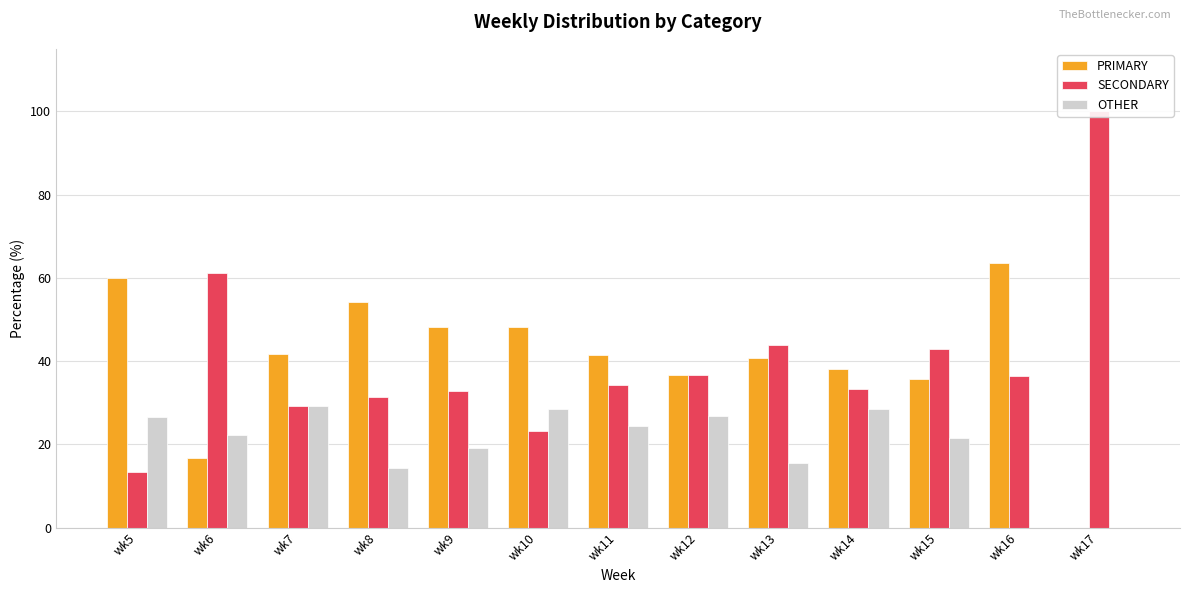

Are the bars grouped side by side (vs. stacked)?

Yes